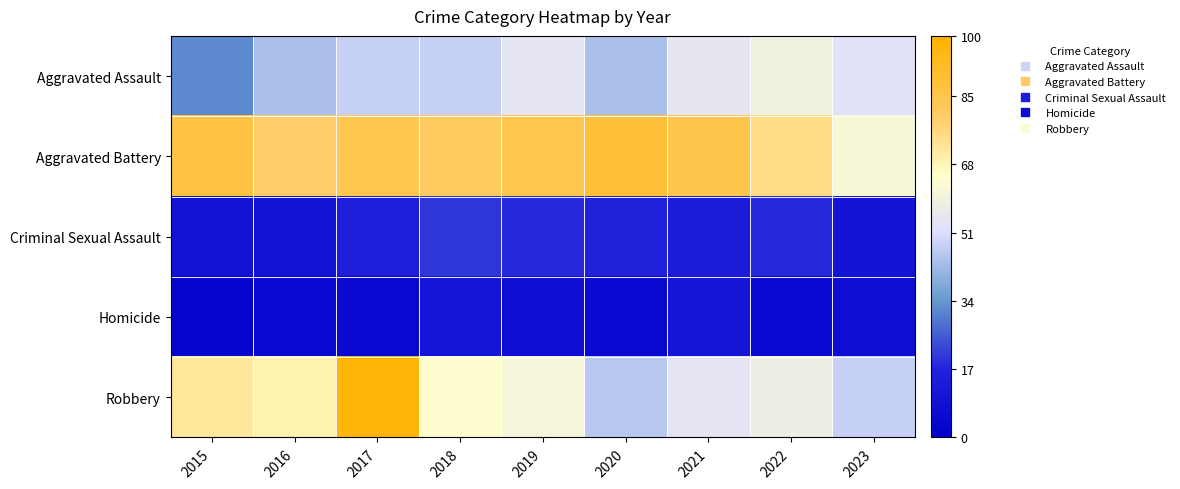

Reading right to left, what are all the values shown in this chart?

Aggravated Assault: 2023=53	2022=59	2021=55	2020=44	2019=54	2018=48	2017=48	2016=44	2015=32
Aggravated Battery: 2023=62	2022=75	2021=85	2020=89	2019=84	2018=81	2017=84	2016=79	2015=87
Criminal Sexual Assault: 2023=10	2022=18	2021=14	2020=17	2019=18	2018=20	2017=15	2016=10	2015=10
Homicide: 2023=7	2022=5	2021=11	2020=5	2019=7	2018=11	2017=5	2016=5	2015=3
Robbery: 2023=48	2022=58	2021=54	2020=46	2019=61	2018=64	2017=98	2016=69	2015=72